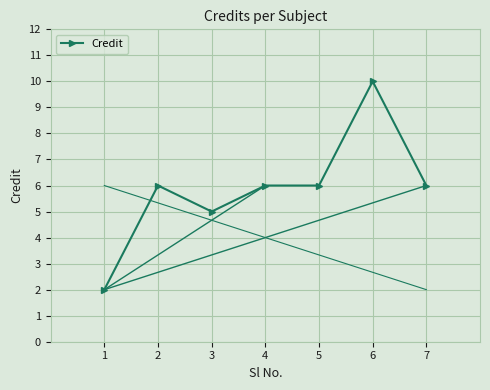

What is the maximum value shown in the chart?

10